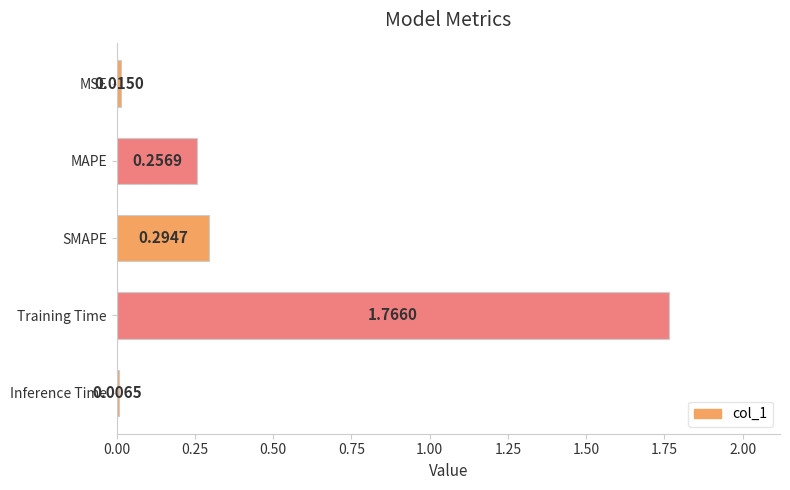

What is the label of the 2nd bar from the top?

MAPE